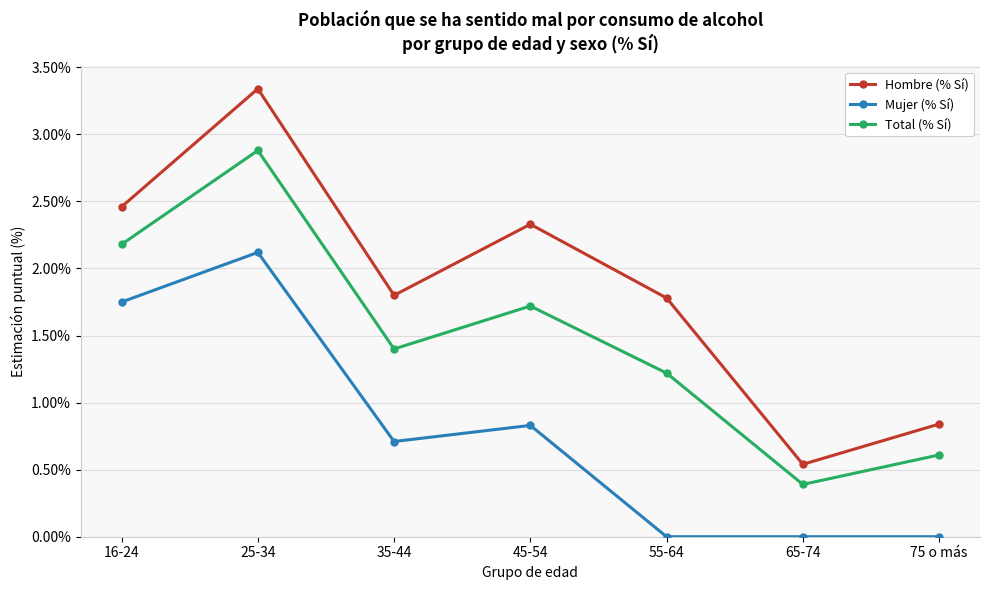

What is the label of the 2nd point from the right?

65-74